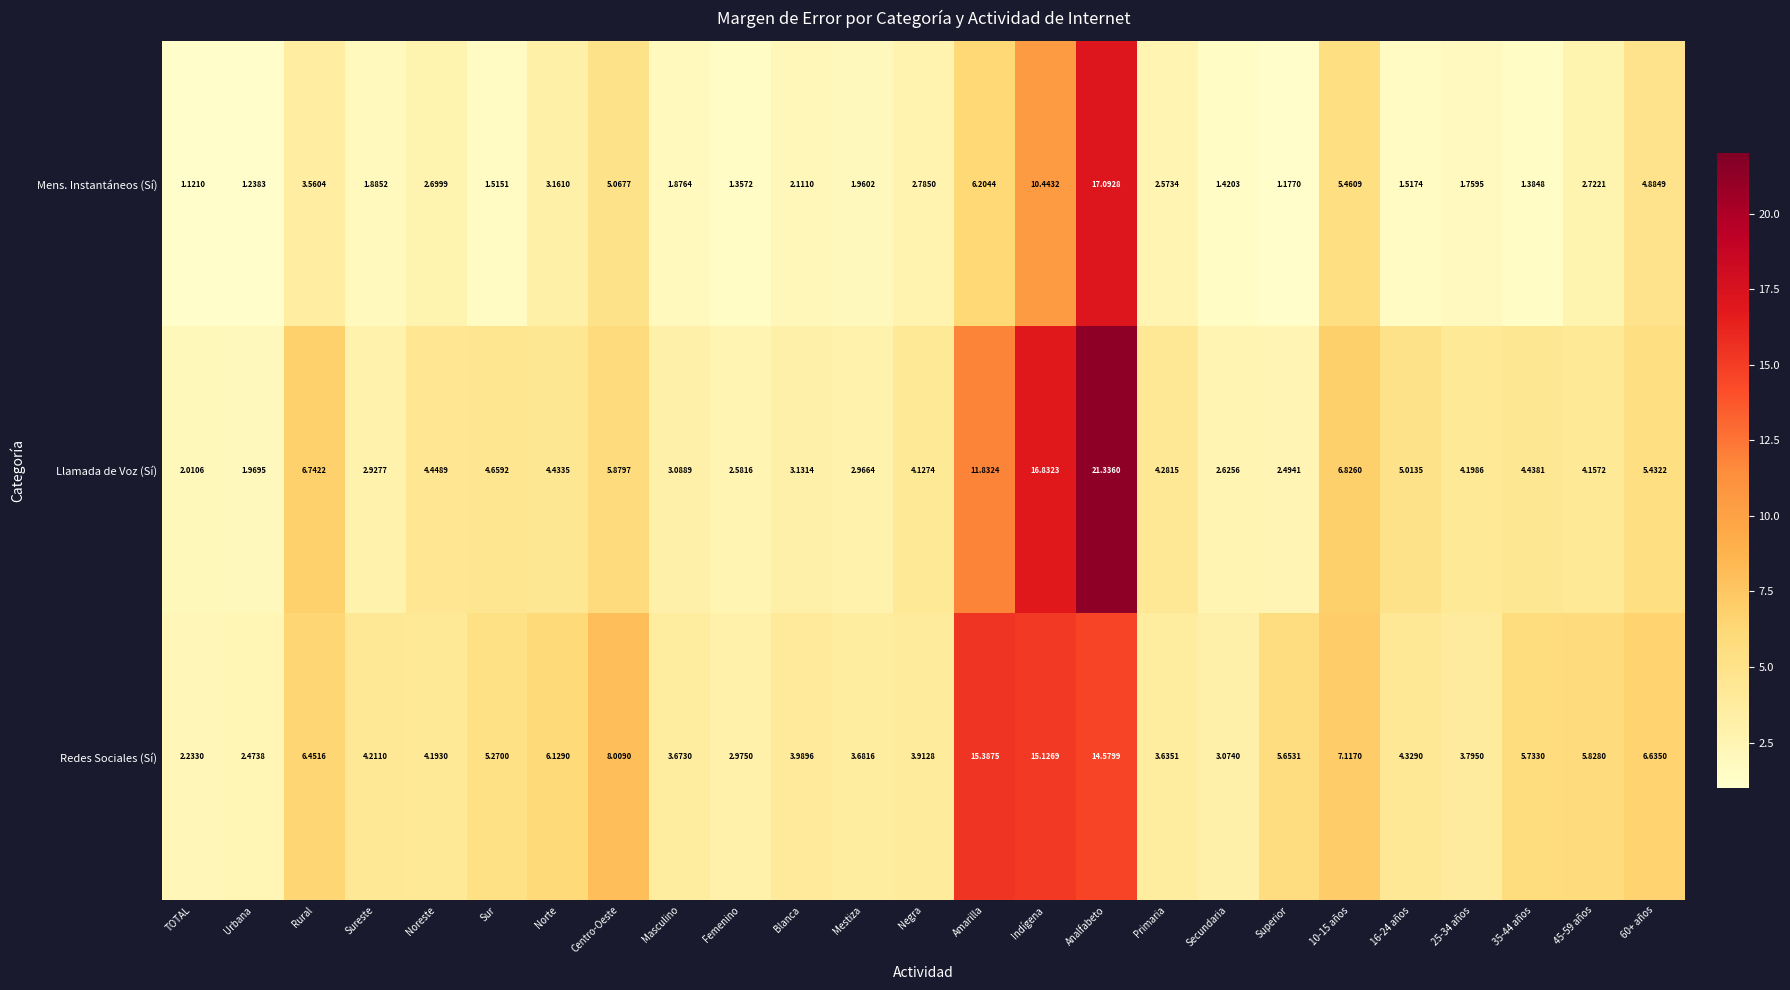

At which label does Redes Sociales (Sí) first exceed 4?

Rural